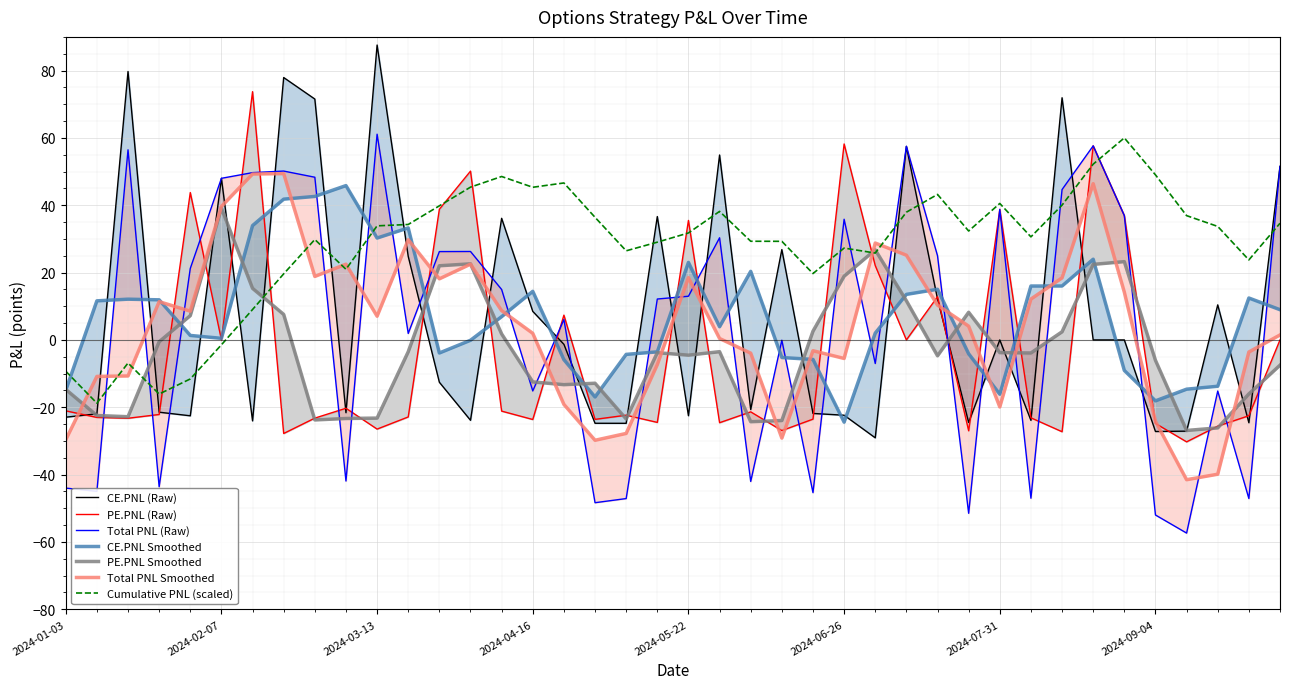

What is the highest value of the Cumulative PNL (scaled) series?

60.0